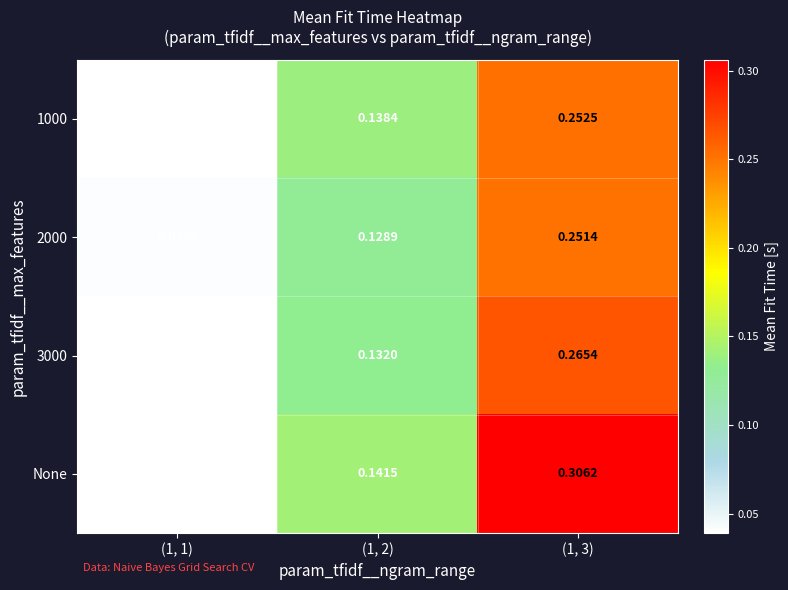

Is the value of 3000 at (1, 3) greater than the value of None at (1, 3)?

No